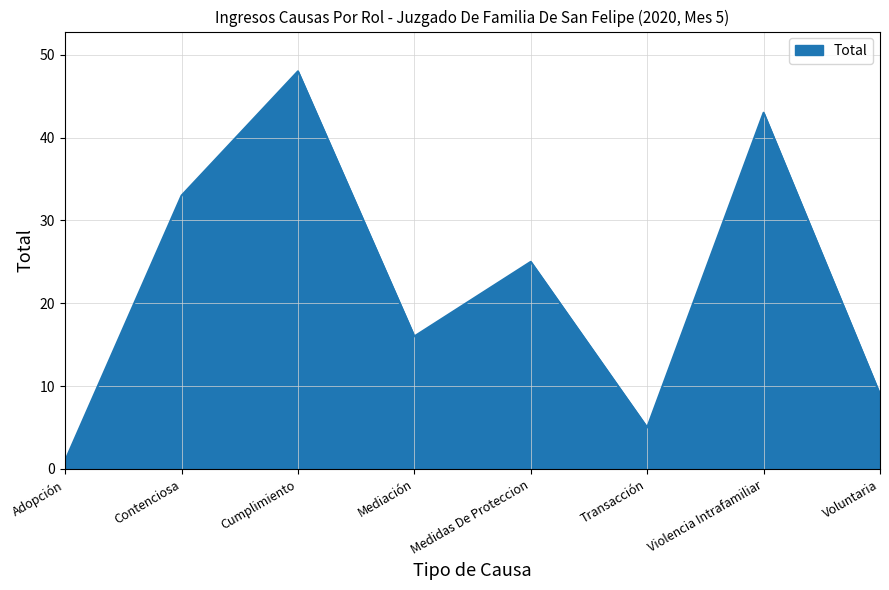

How many interior local valleys (lower than both neighbors) does the data have?

2